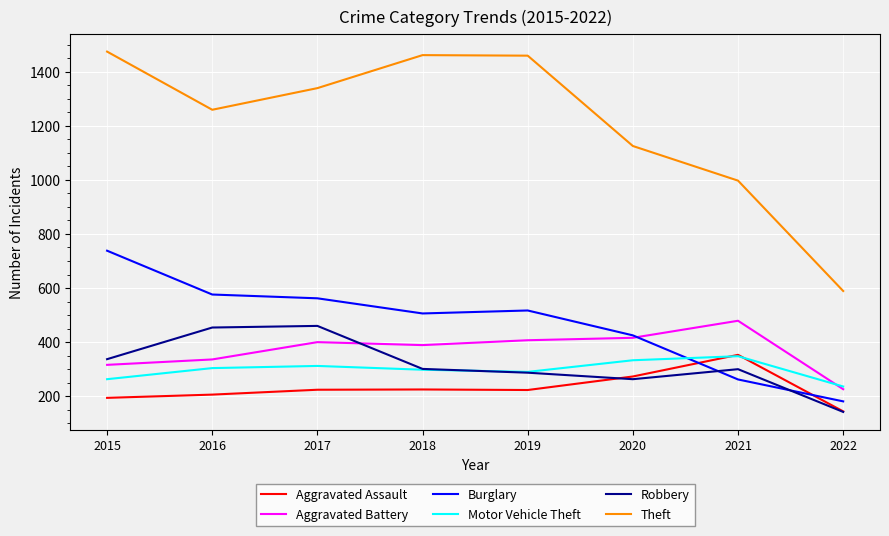

What is the spread (max minus min) of values at 2018?

1236